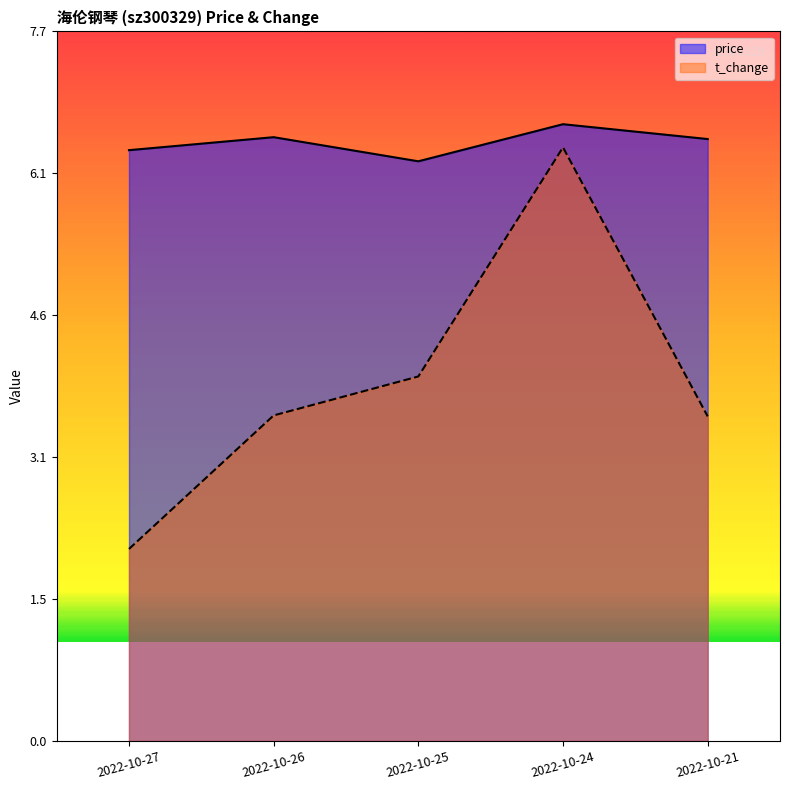

The price series shows 10.8 at 2022-10-27. True or false?

False